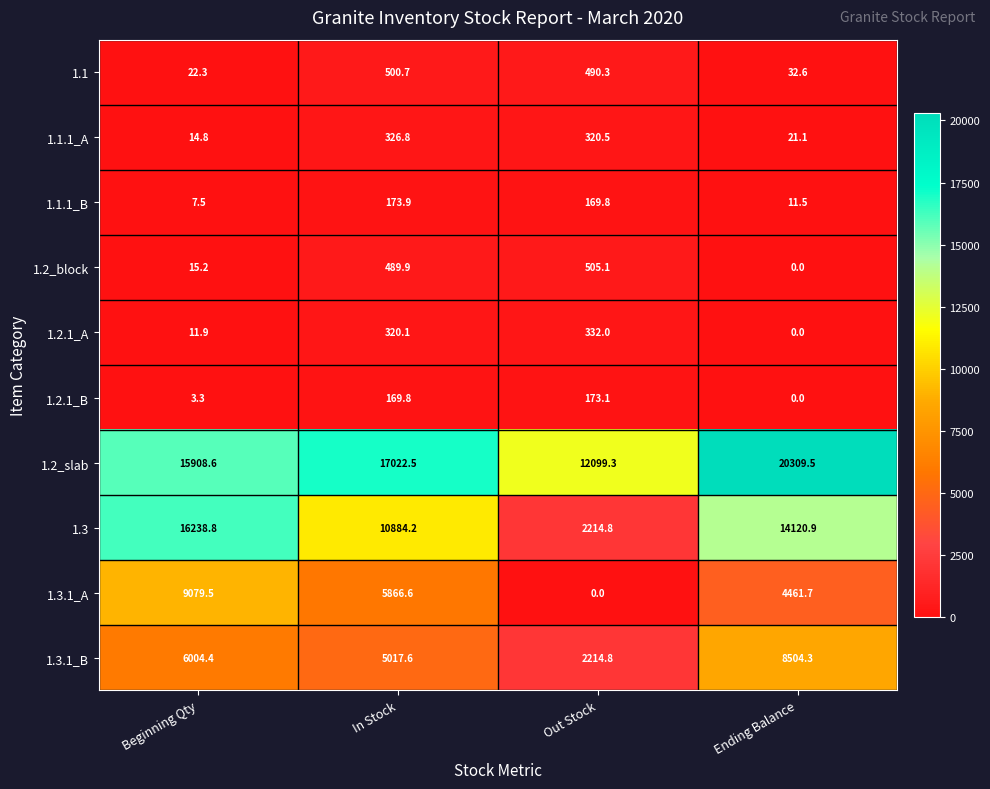

The value of 1.1.1_A at Beginning Qty is 21.9. True or false?

False